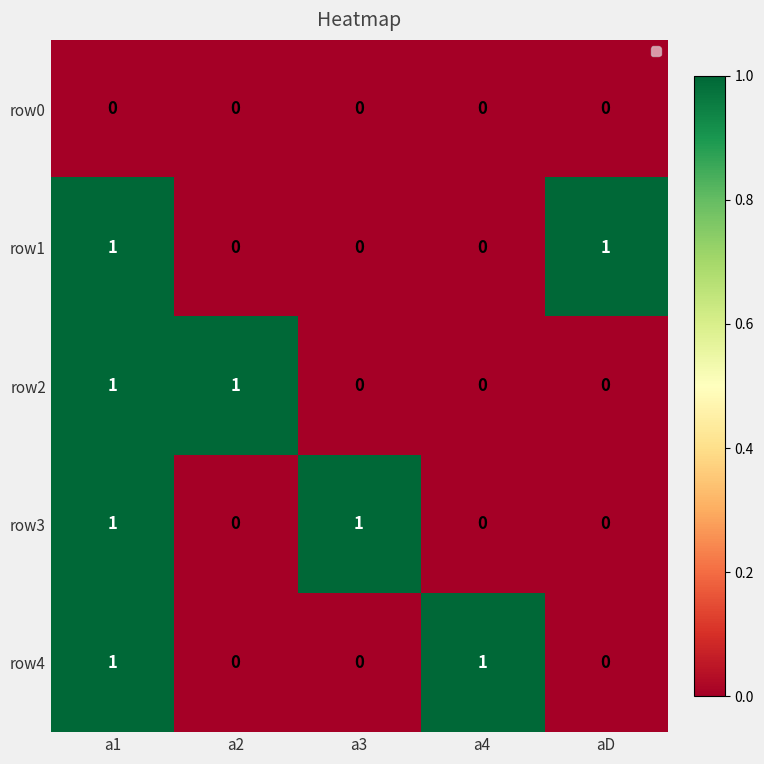

How many row4 values are between 0 and 1?

5